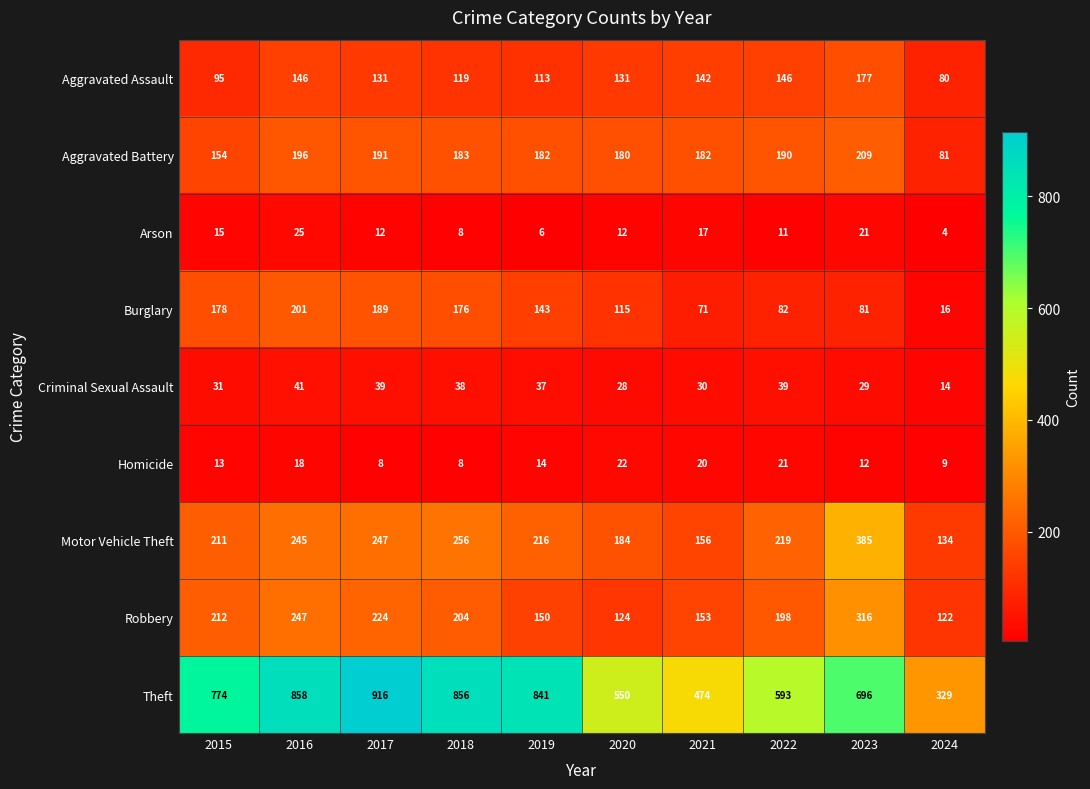

True or false: Criminal Sexual Assault has a value of 31 at 2015.

True